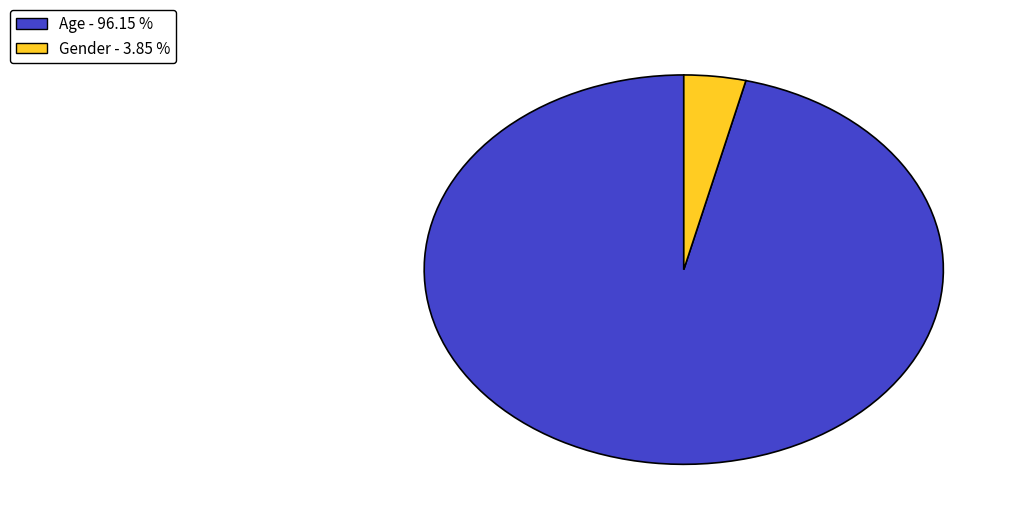

Which category has the smallest portion of the pie?

Gender